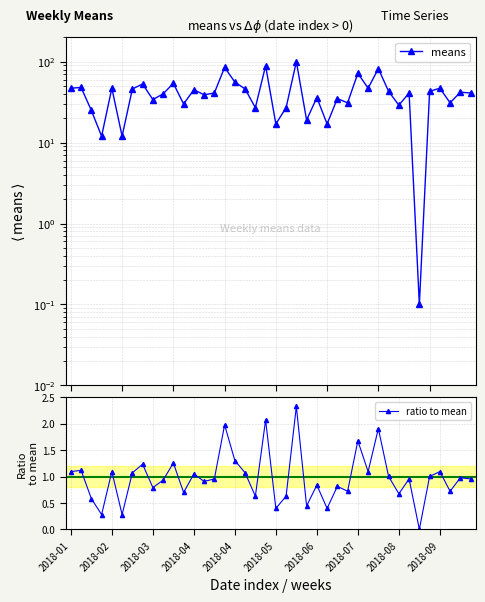

How many values in the ratio to mean series exceed 0?

39